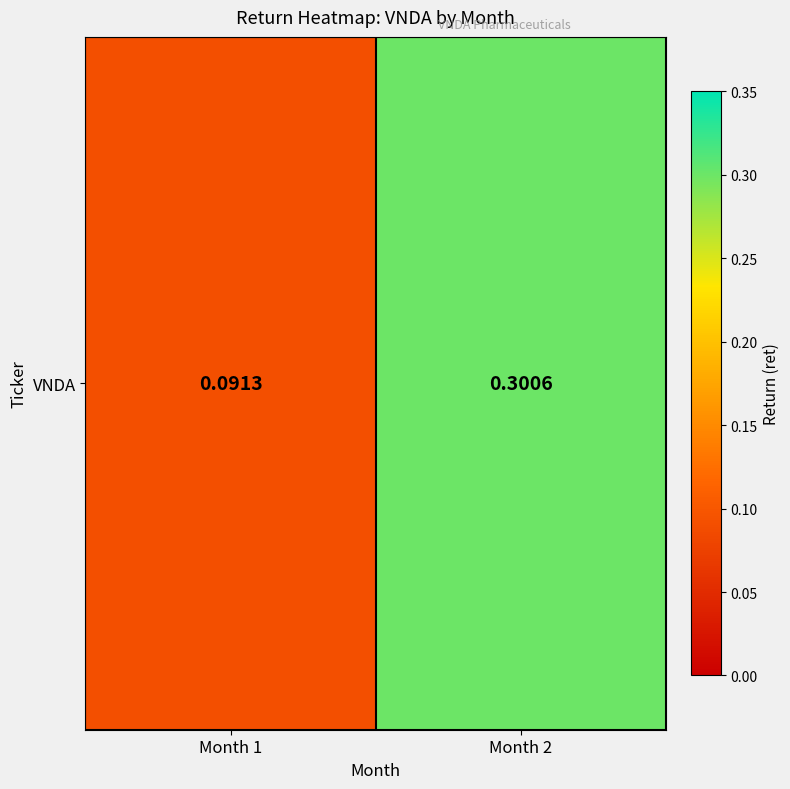

How many series are shown in this chart?

1